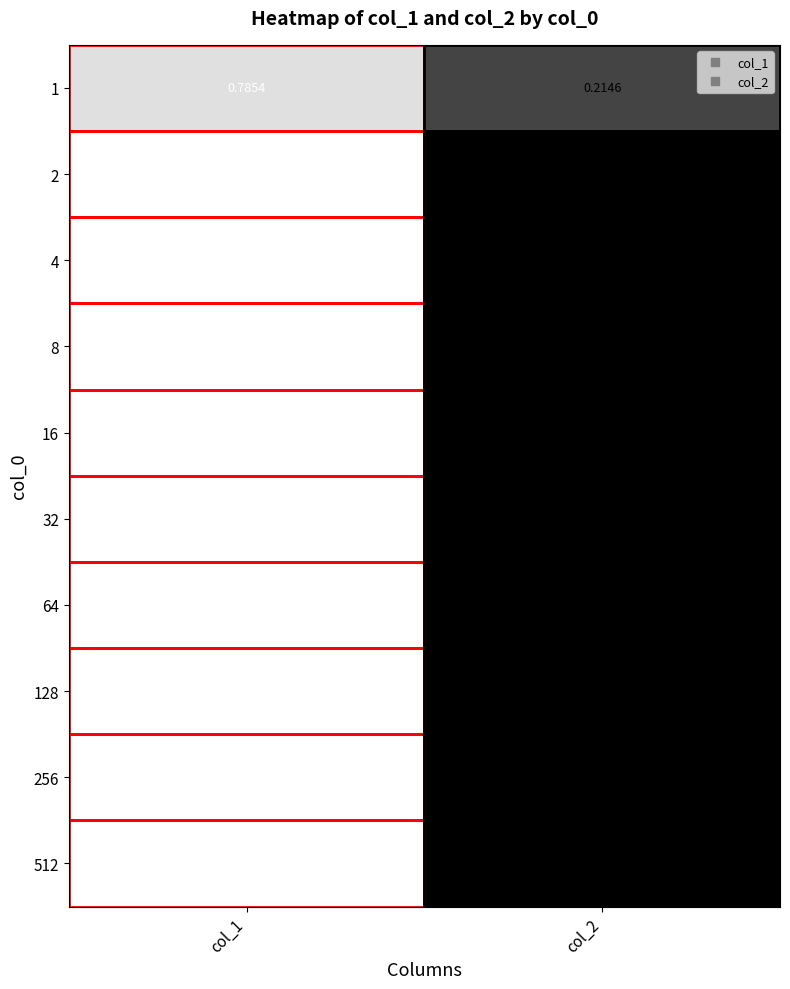

Reading left to right, what are all the values shown in this chart?

1: col_1=0.8	col_2=0.2
2: col_1=1.0	col_2=0.0
4: col_1=1.0	col_2=0.0
8: col_1=1.0	col_2=0.0
16: col_1=1.0	col_2=0.0
32: col_1=1.0	col_2=0.0
64: col_1=1.0	col_2=0.0
128: col_1=1.0	col_2=0.0
256: col_1=1.0	col_2=0.0
512: col_1=1.0	col_2=0.0